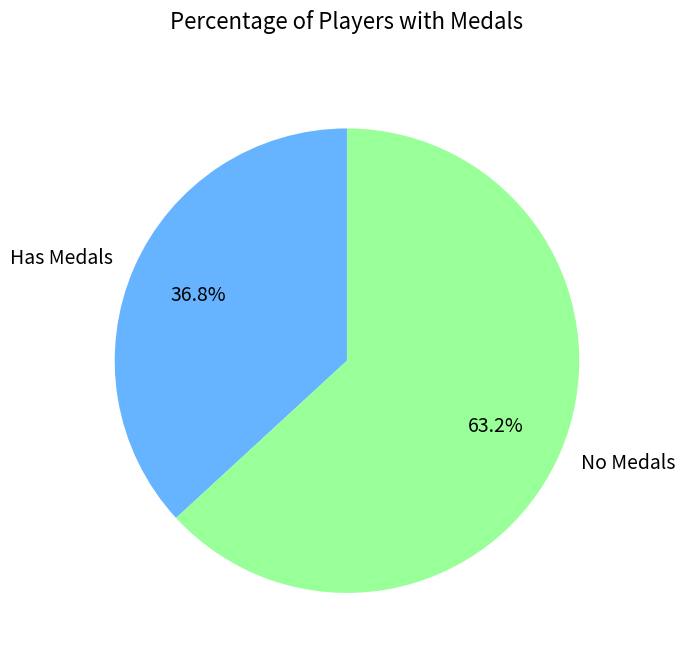

What percentage is NOT represented by Has Medals?

63.2%